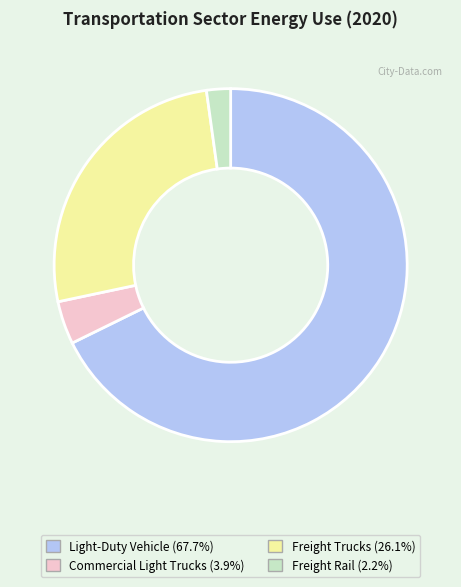

Which slice represents more than half of the pie?

Light-Duty Vehicle